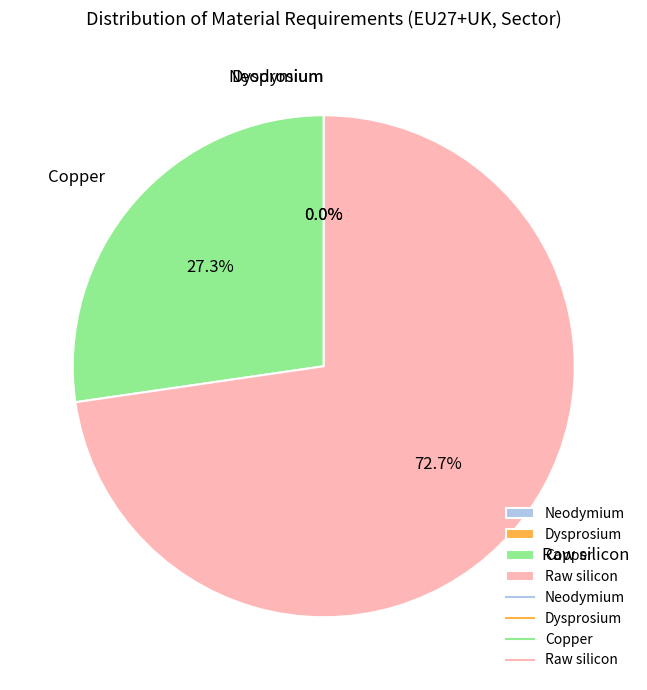

To the nearest percent, what is the combined percentage of Copper and Neodymium?

27%